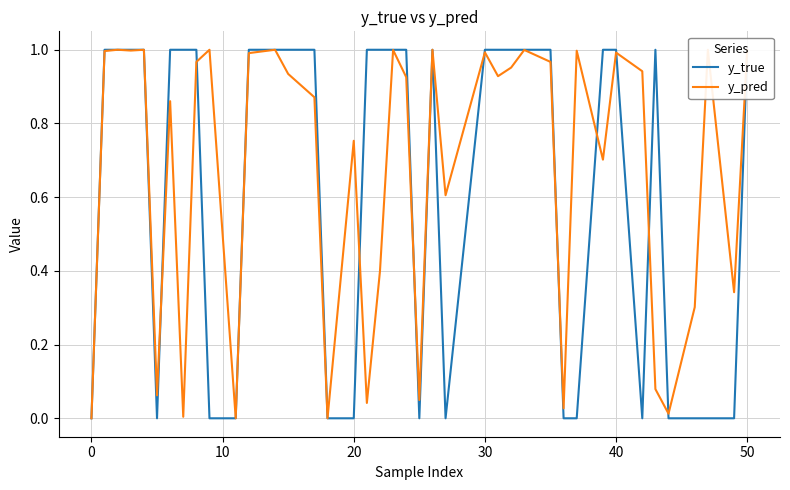

Which series has the largest total across all categories?

y_pred